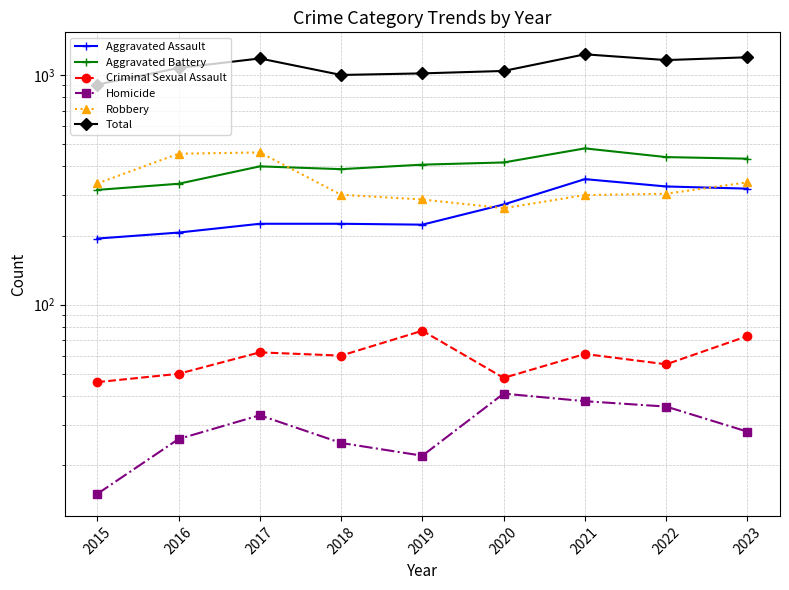

At which category is the sum across all series the highest?

2021